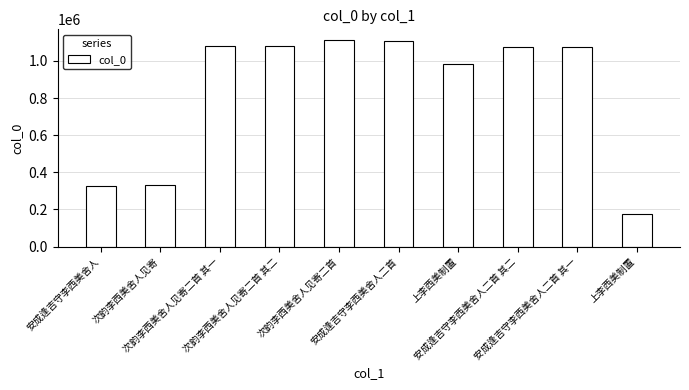

Approximately how many times larger is the value at 上李西美制置 compared to 安成逢吉守李西美舍人二首 其一?

0.9